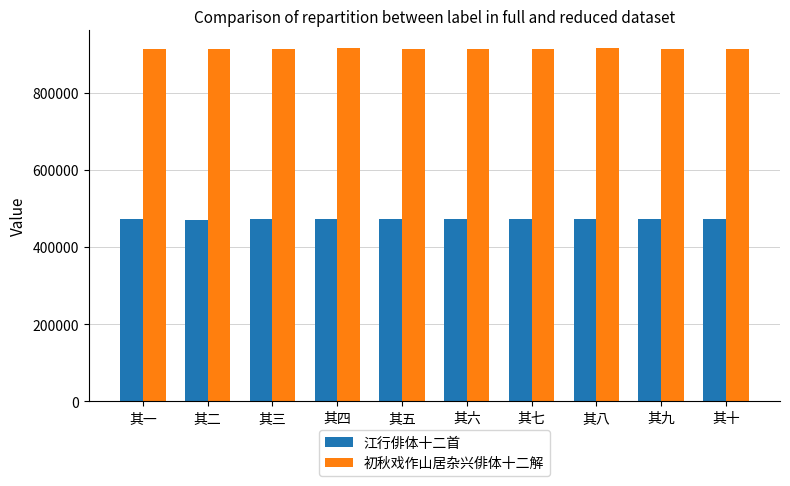

Does the chart contain any negative values?

No